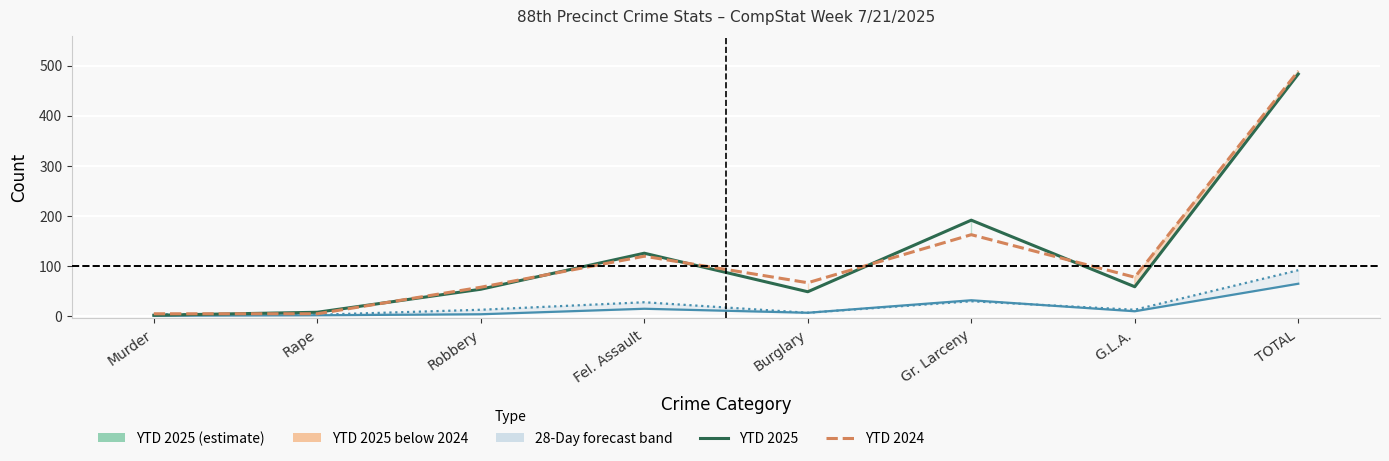

What is the value of the YTD 2024 point at the 2nd from the left?

4